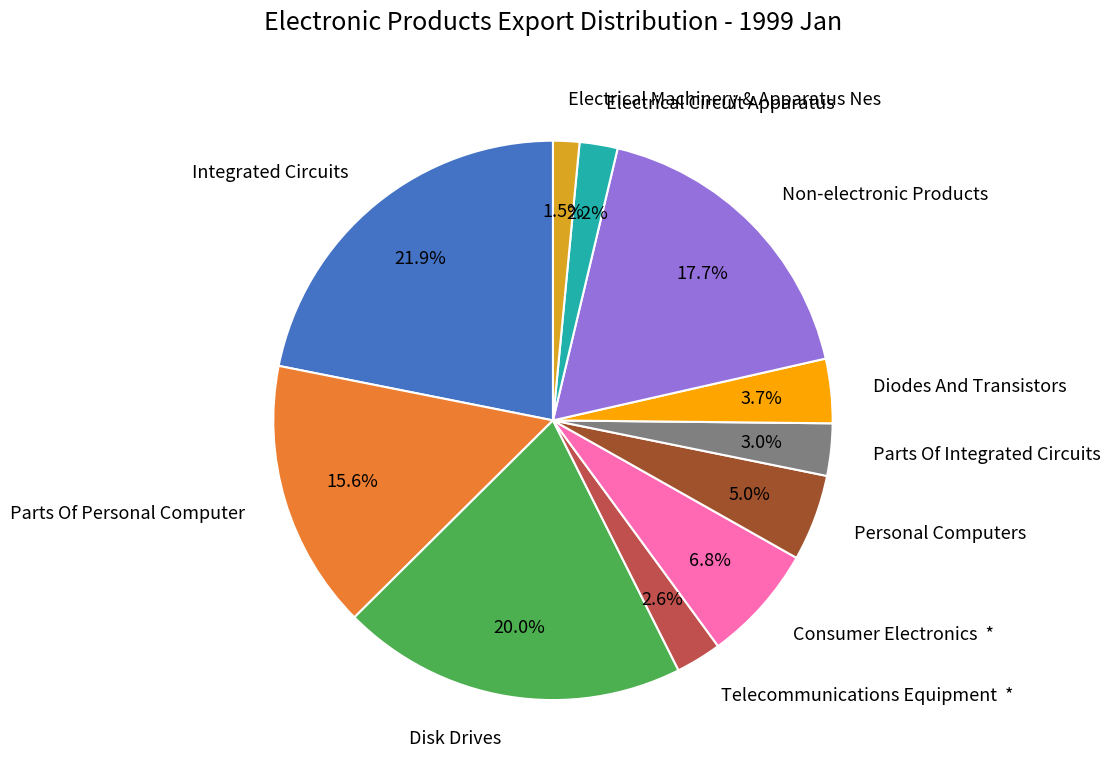

Which category has the biggest portion of the pie?

Integrated Circuits